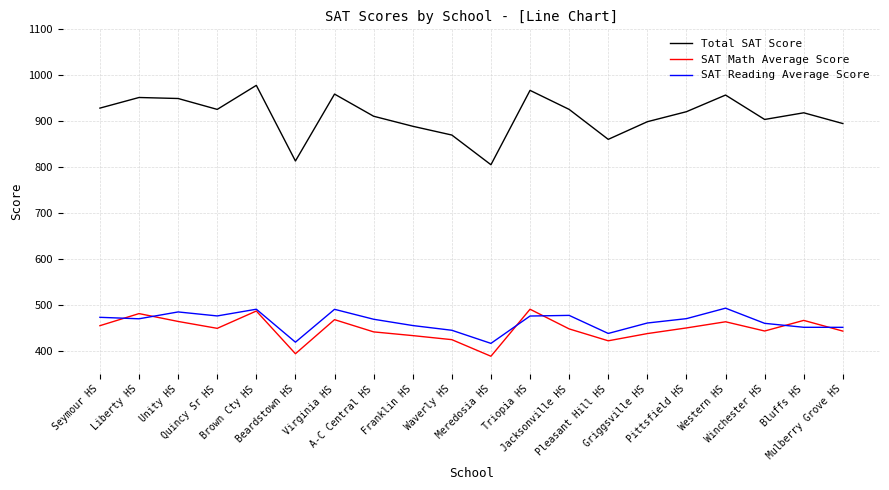

True or false: SAT Math Average Score and Total SAT Score intersect in this chart.

False